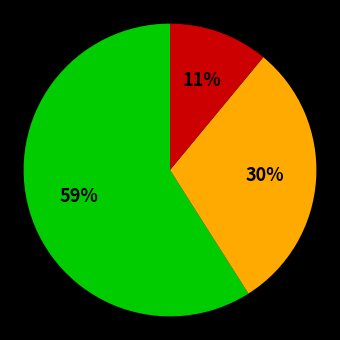

Is there a majority slice in this chart?

Yes